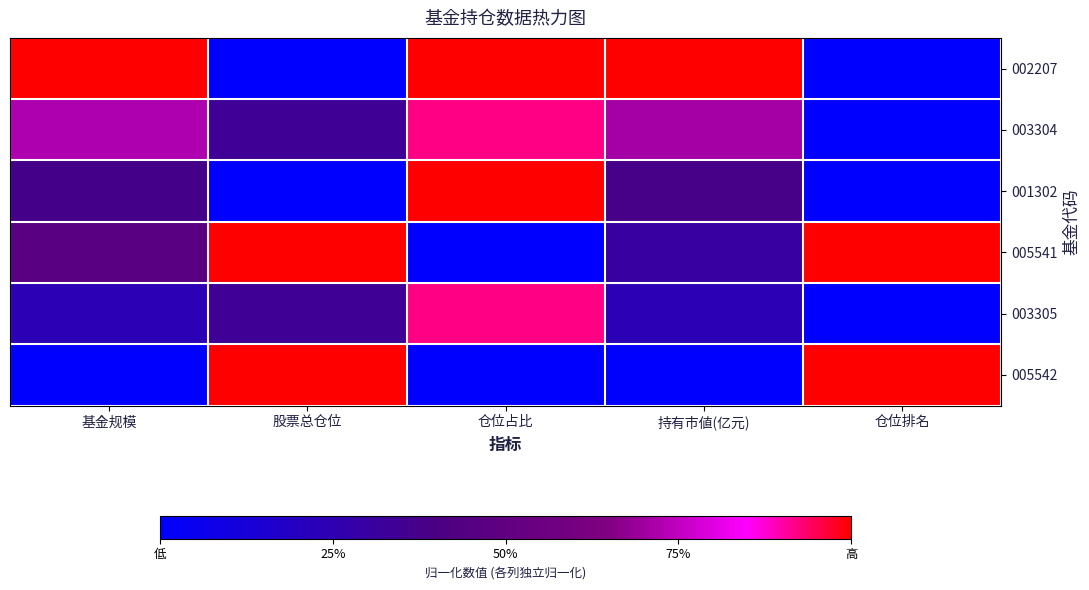

Reading left to right, list all the values displayed in this chart.

002207: 基金规模=1.0	股票总仓位=0.0	仓位占比=1.0	持有市値(亿元)=1.0	仓位排名=0.0
003304: 基金规模=0.7	股票总仓位=0.3	仓位占比=0.9	持有市値(亿元)=0.7	仓位排名=0.0
001302: 基金规模=0.4	股票总仓位=0.0	仓位占比=1.0	持有市値(亿元)=0.4	仓位排名=0.0
005541: 基金规模=0.5	股票总仓位=1.0	仓位占比=0.0	持有市値(亿元)=0.3	仓位排名=1.0
003305: 基金规模=0.2	股票总仓位=0.3	仓位占比=0.9	持有市値(亿元)=0.2	仓位排名=0.0
005542: 基金规模=0.0	股票总仓位=1.0	仓位占比=0.0	持有市値(亿元)=0.0	仓位排名=1.0